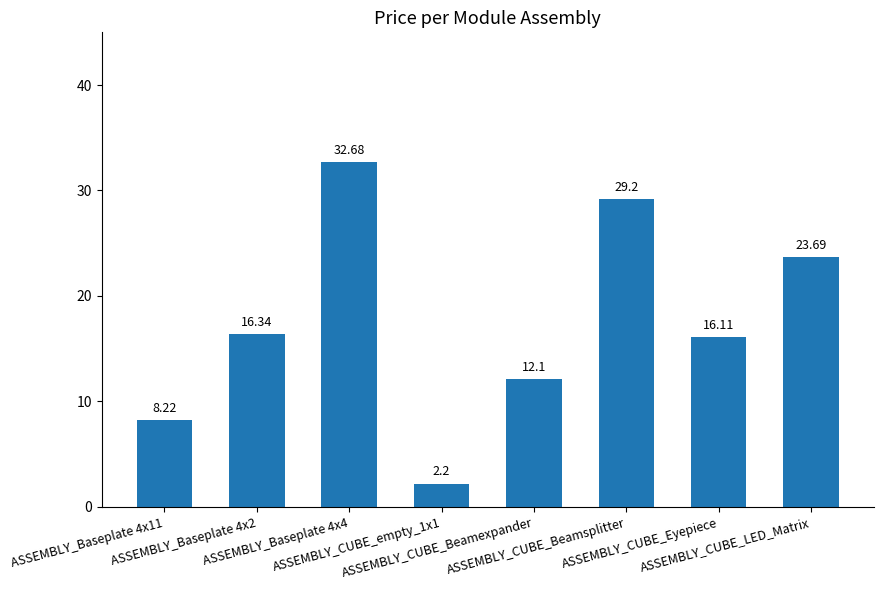

Reading left to right, extract all data points from this chart.

8.2	16.3	32.7	2.2	12.1	29.2	16.1	23.7